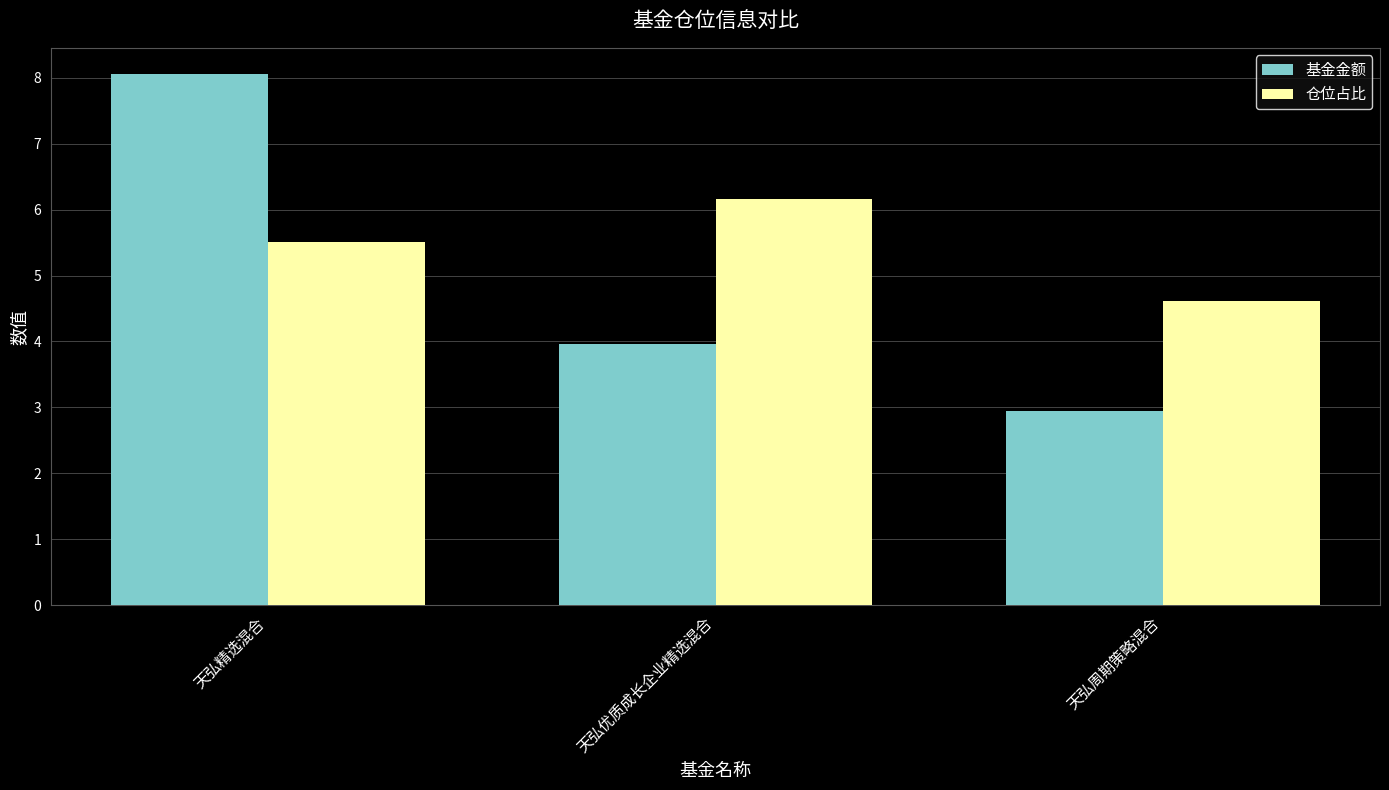

What value does the 基金金额 series have at 天弘周期策略混合?

3.0